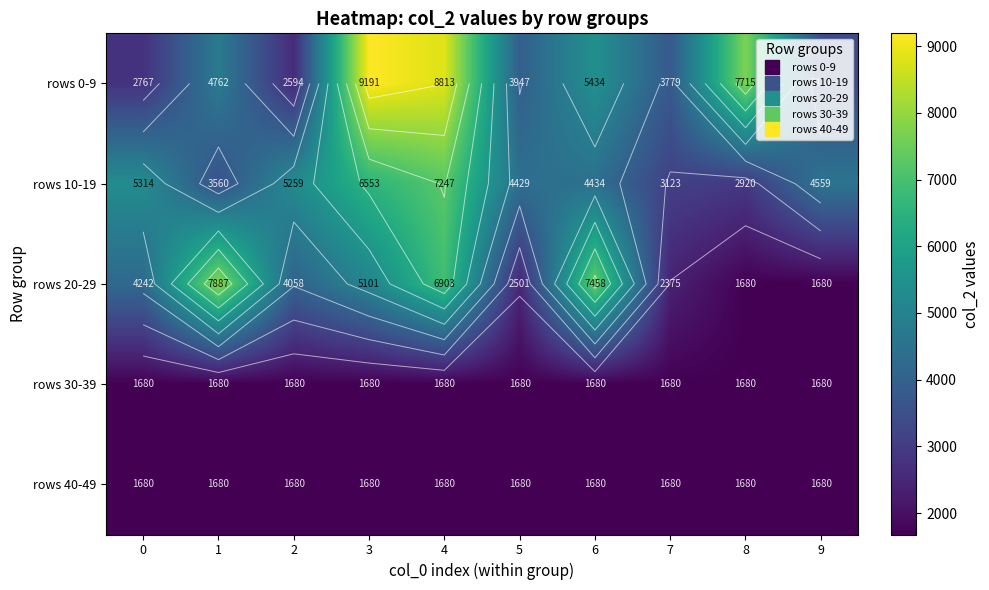

The value of rows 10-19 at 1 is 4860. True or false?

False